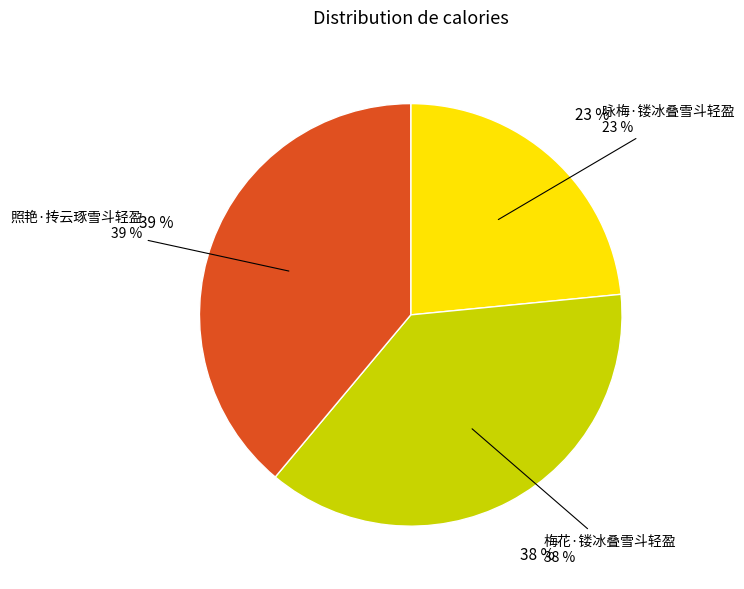

Is it true that 咏梅·镂冰叠雪斗轻盈 is 35% of the pie?

False